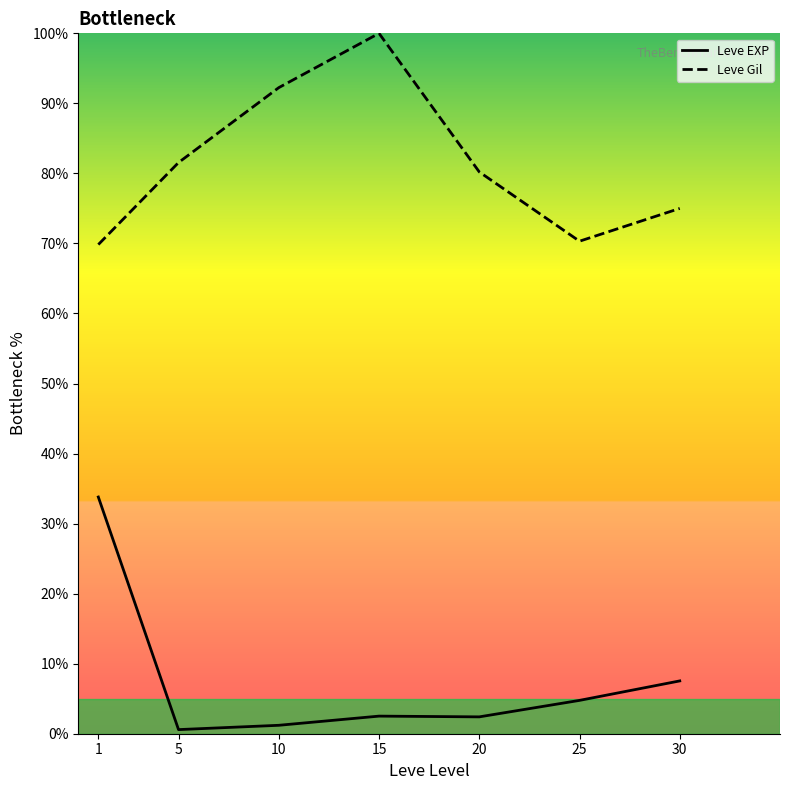

At how many categories does at least one series exceed 41?

7